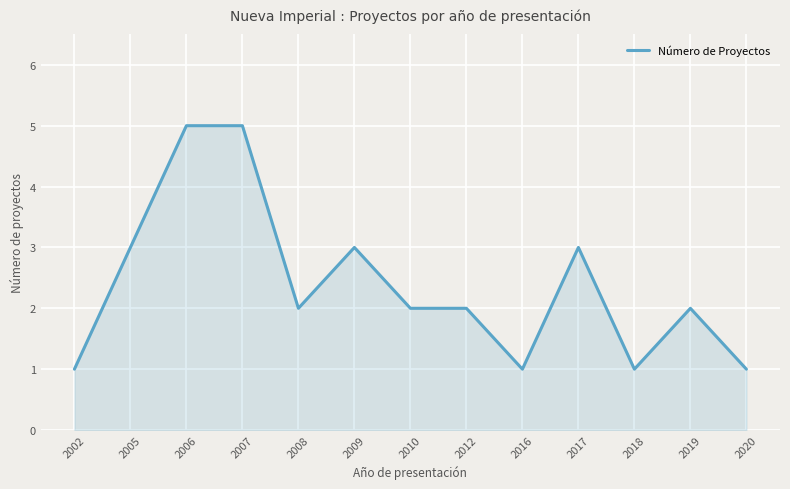

What is the change in value from 2016 to 2019?

+1